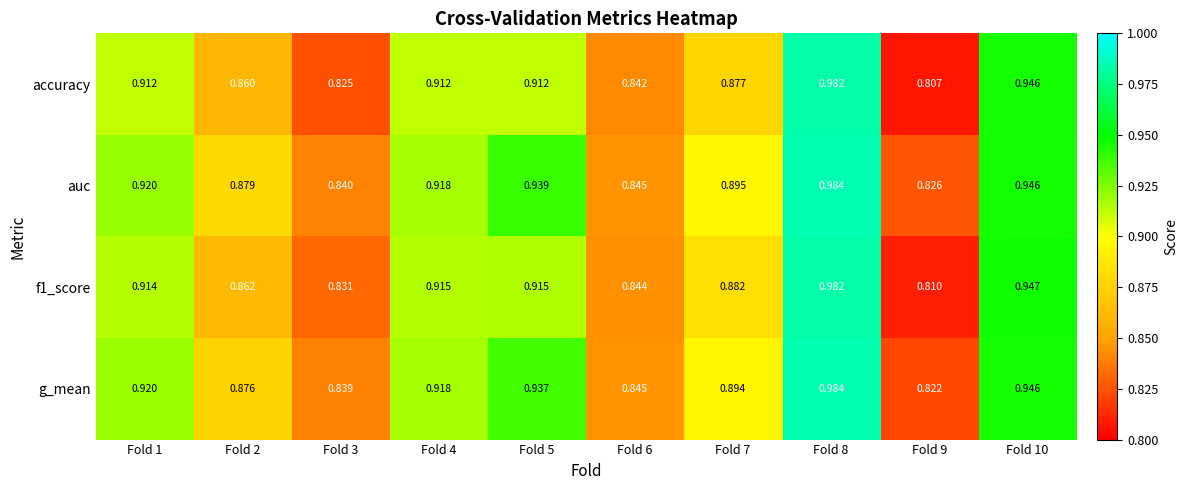

Which series has the largest total across all categories?

auc